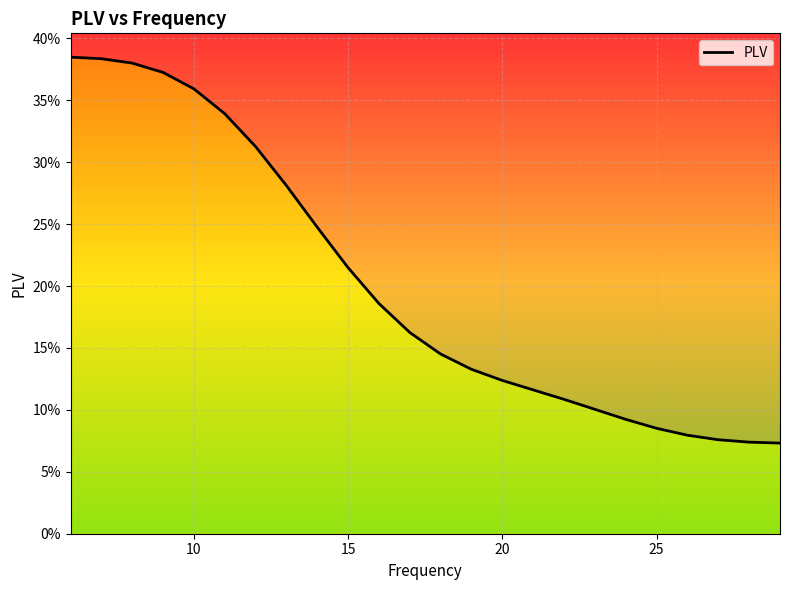

Is this an area chart (filled region under the line)?

No